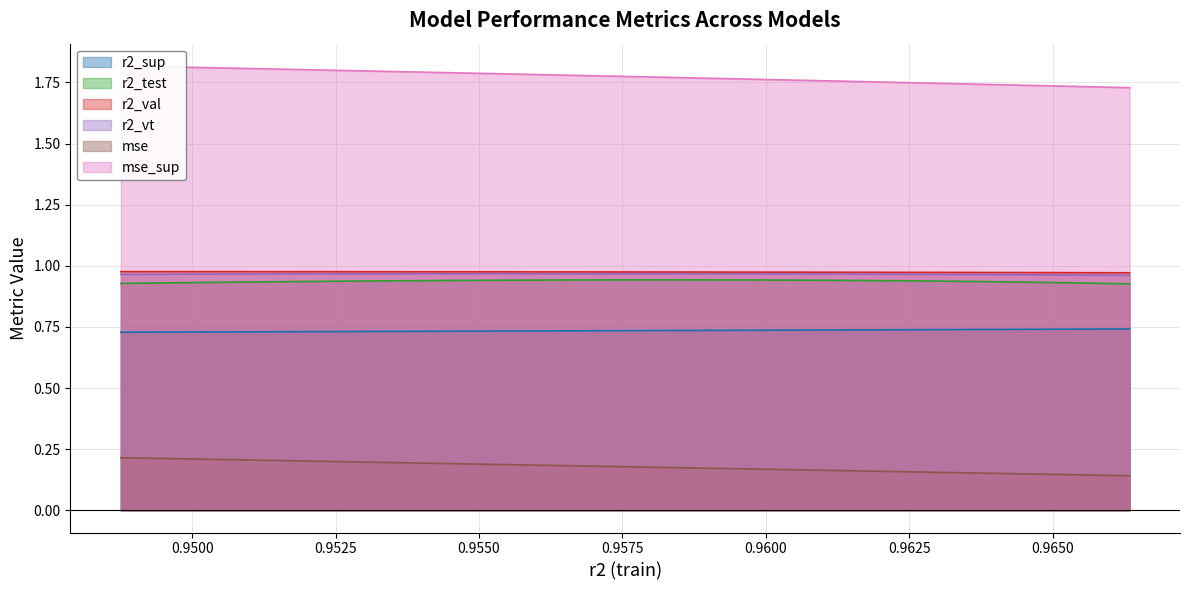

True or false: r2_test has more than 1 points higher than both neighbors.

False